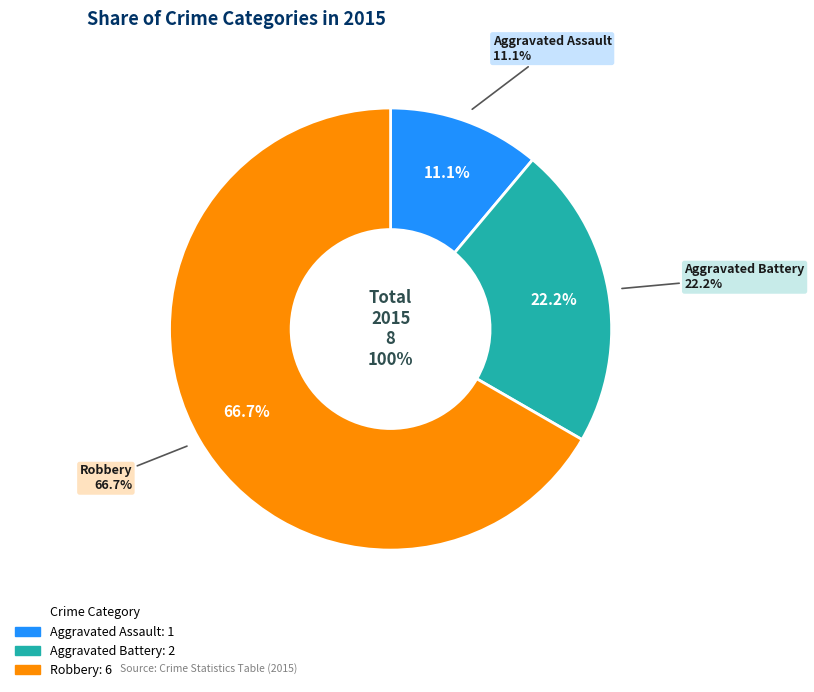

To the nearest percent, what is the combined percentage of Aggravated Assault and Robbery?

78%